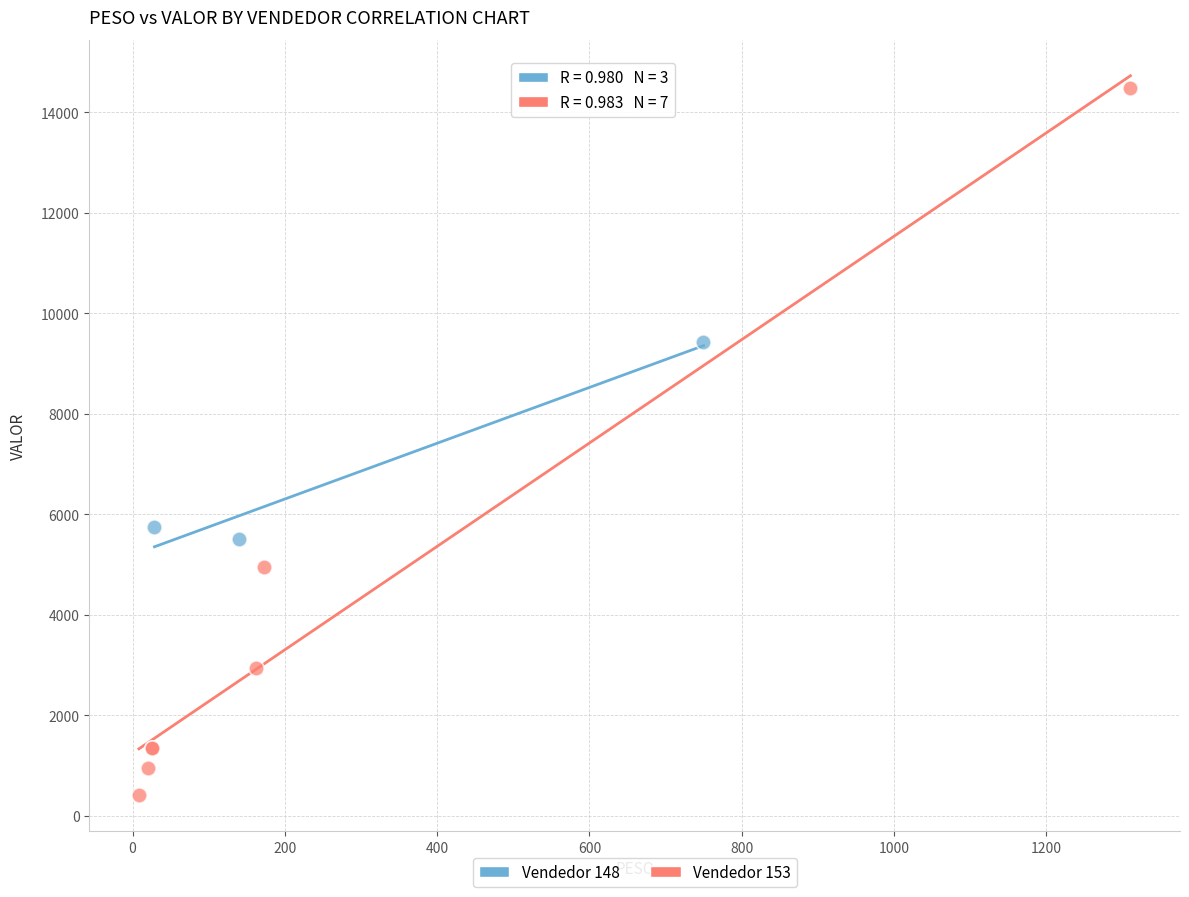

Which series has the largest Y range (max minus min)?

Vendedor 153